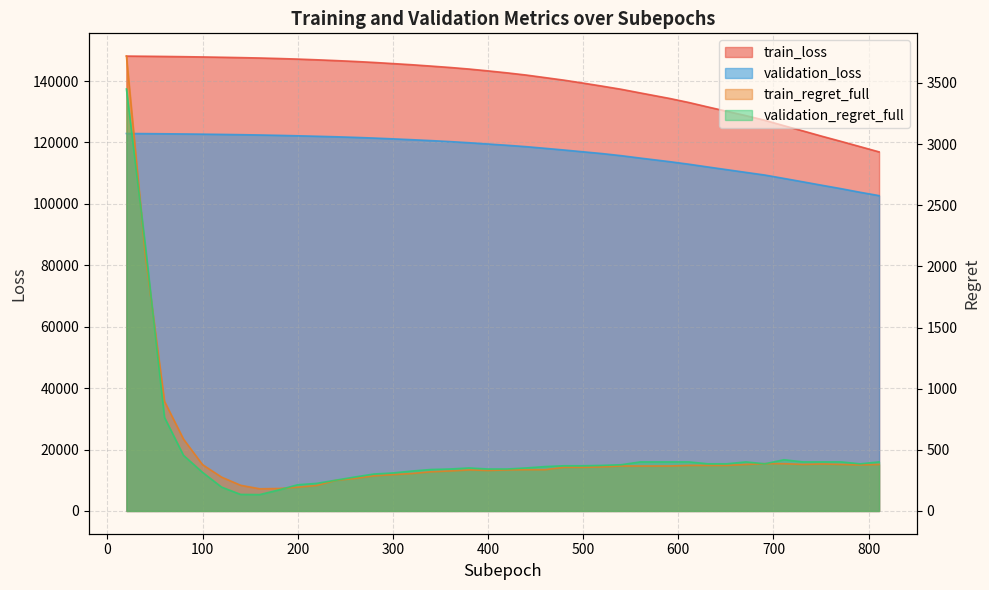

What is the approximate value of validation_loss at 320?

120893.0